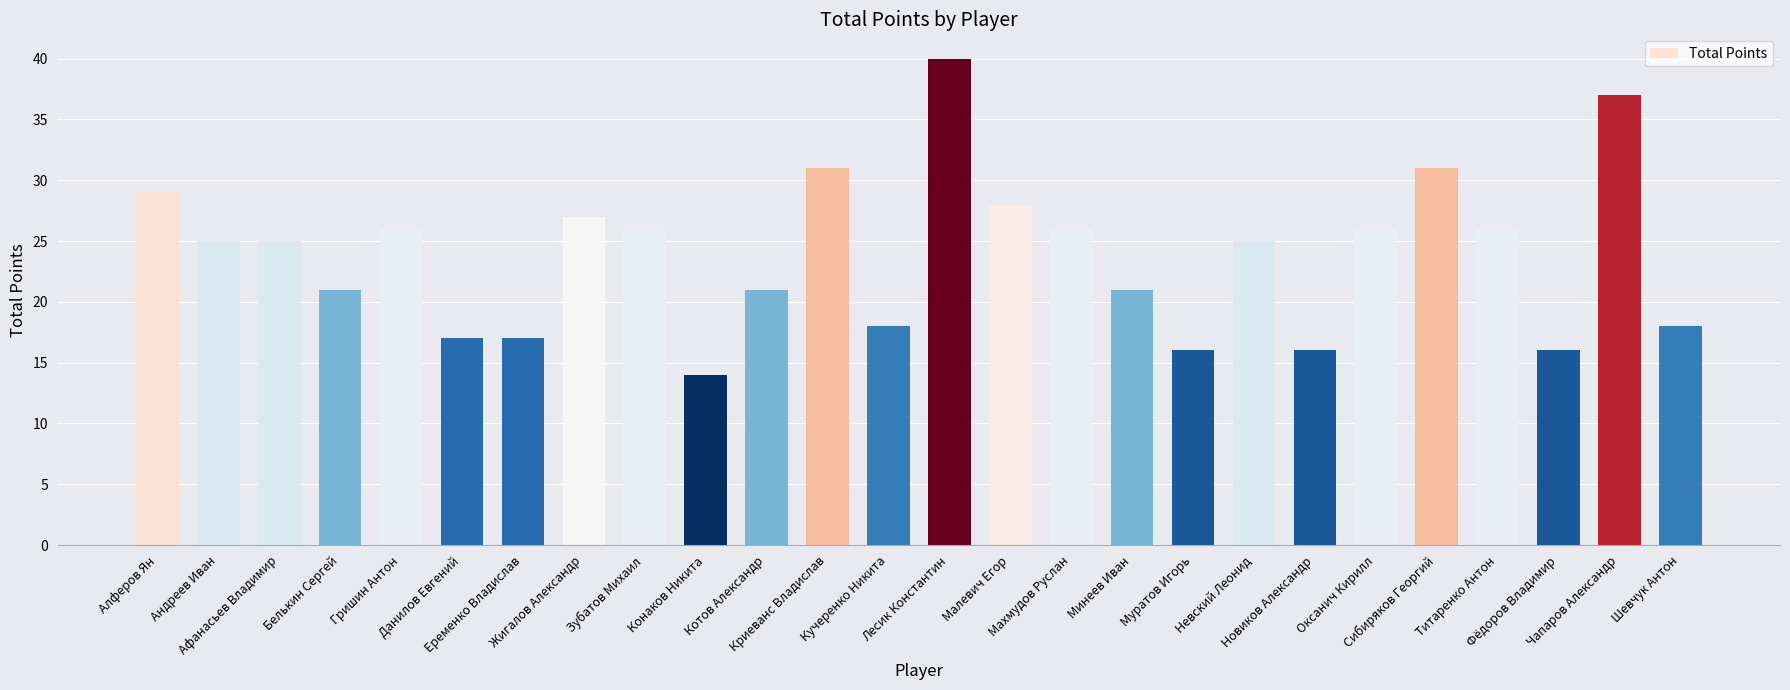

Reading right to left, list all the values displayed in this chart.

18	37	16	26	31	26	16	25	16	21	26	28	40	18	31	21	14	26	27	17	17	26	21	25	25	29